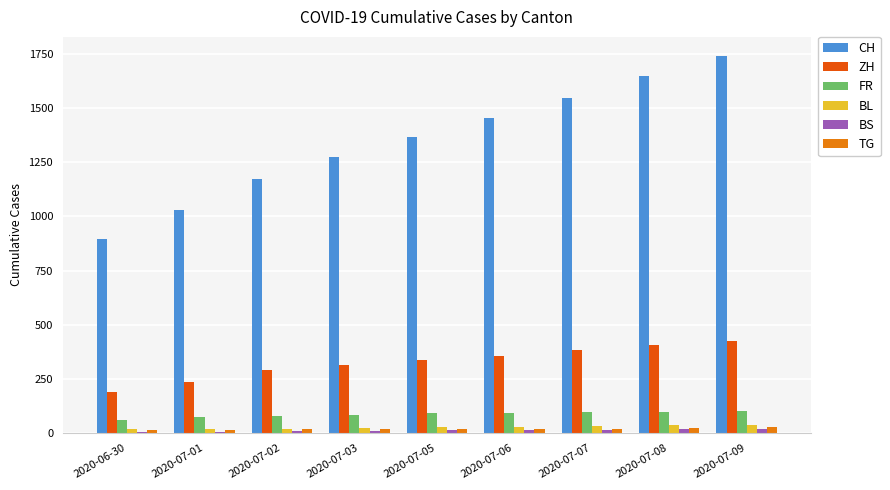

Which series has the widest spread of values?

CH